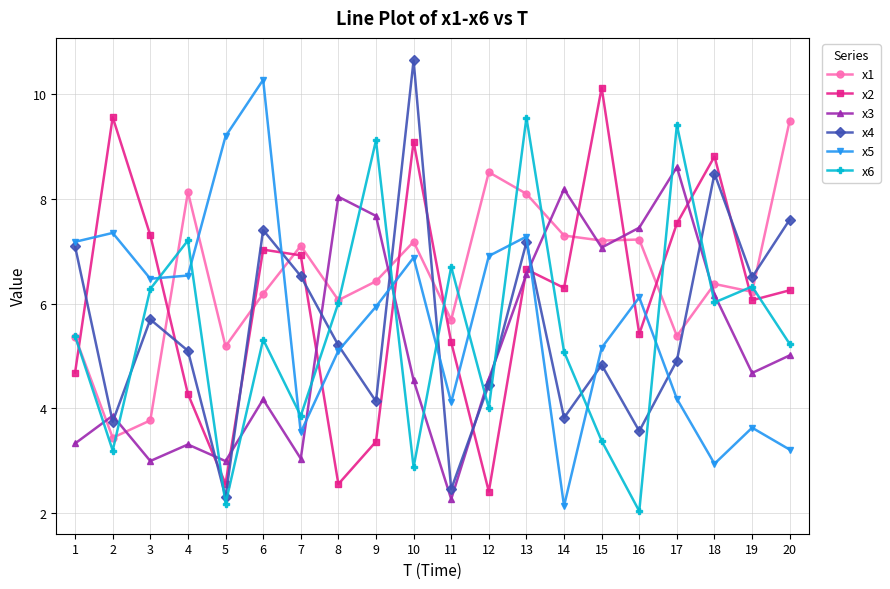

What value does the x3 series have at 18?

6.2